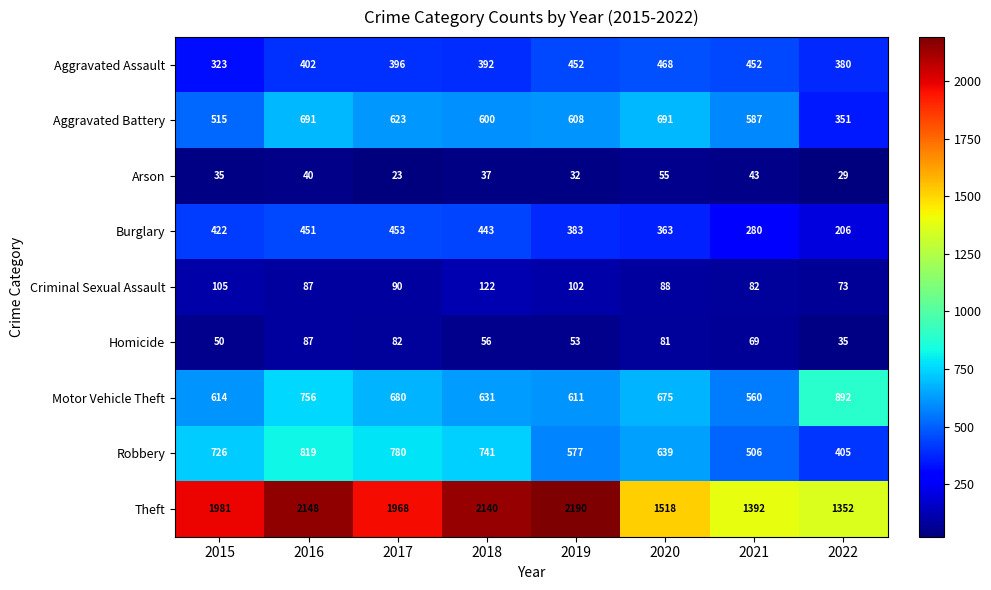

The value of Arson at 2022 is 29. True or false?

True